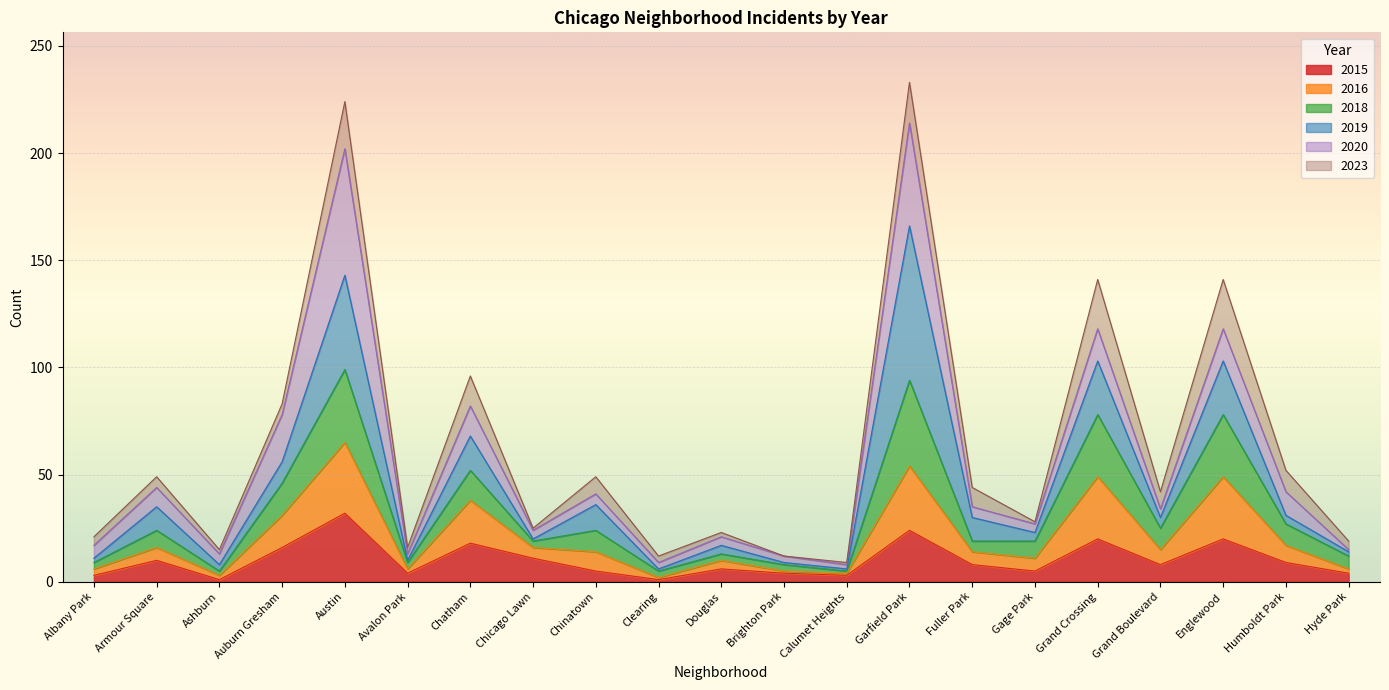

At which label does 2015 reach its peak?

Austin